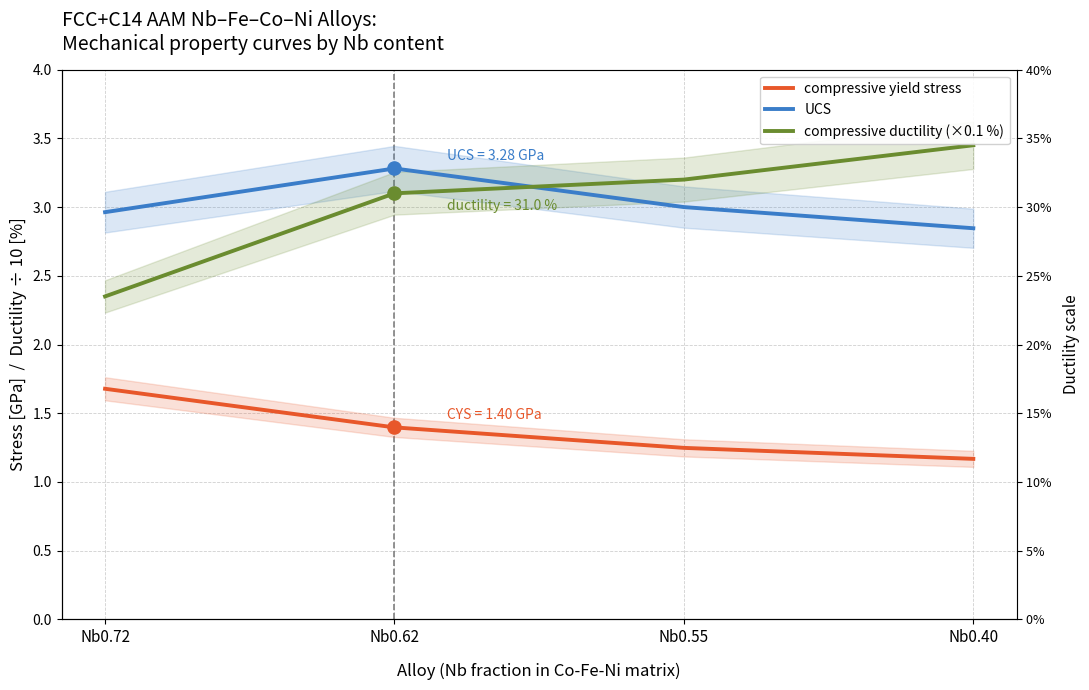

Which series has the largest total across all categories?

compressive ductility (×0.1 %)